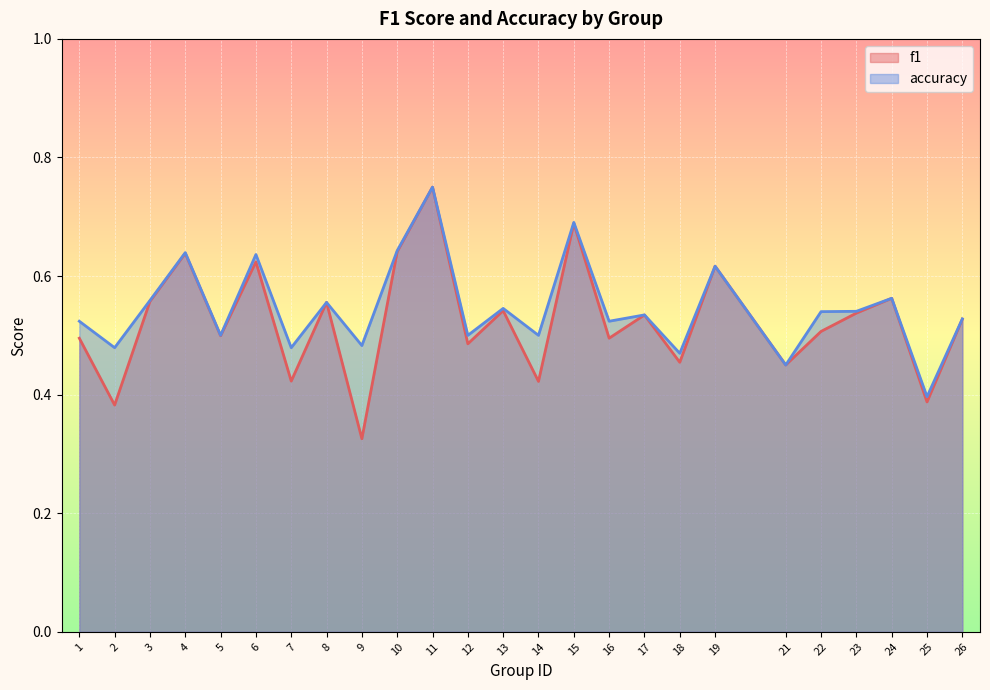

What is the difference between the maximum and minimum values in the accuracy series?

0.4